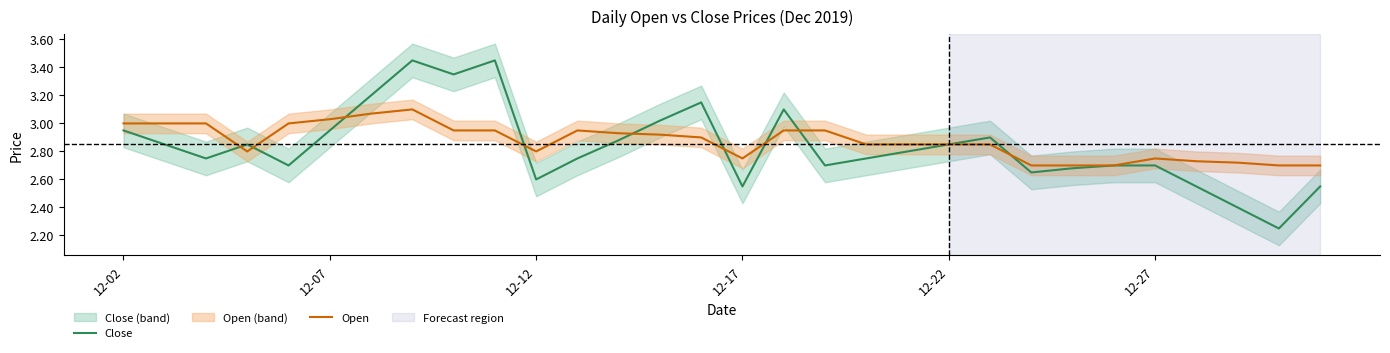

Which series has the largest total across all categories?

Open